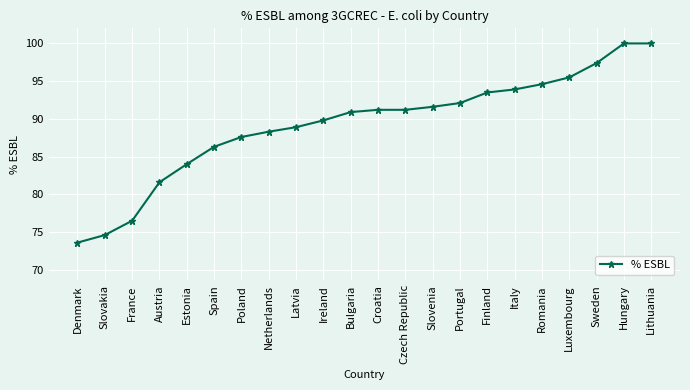

Reading left to right, transcribe all the data shown in this chart.

Denmark=73.6	Slovakia=74.6	France=76.5	Austria=81.6	Estonia=84.0	Spain=86.3	Poland=87.6	Netherlands=88.3	Latvia=88.9	Ireland=89.8	Bulgaria=90.9	Croatia=91.2	Czech Republic=91.2	Slovenia=91.6	Portugal=92.1	Finland=93.5	Italy=93.9	Romania=94.6	Luxembourg=95.5	Sweden=97.4	Hungary=100.0	Lithuania=100.0